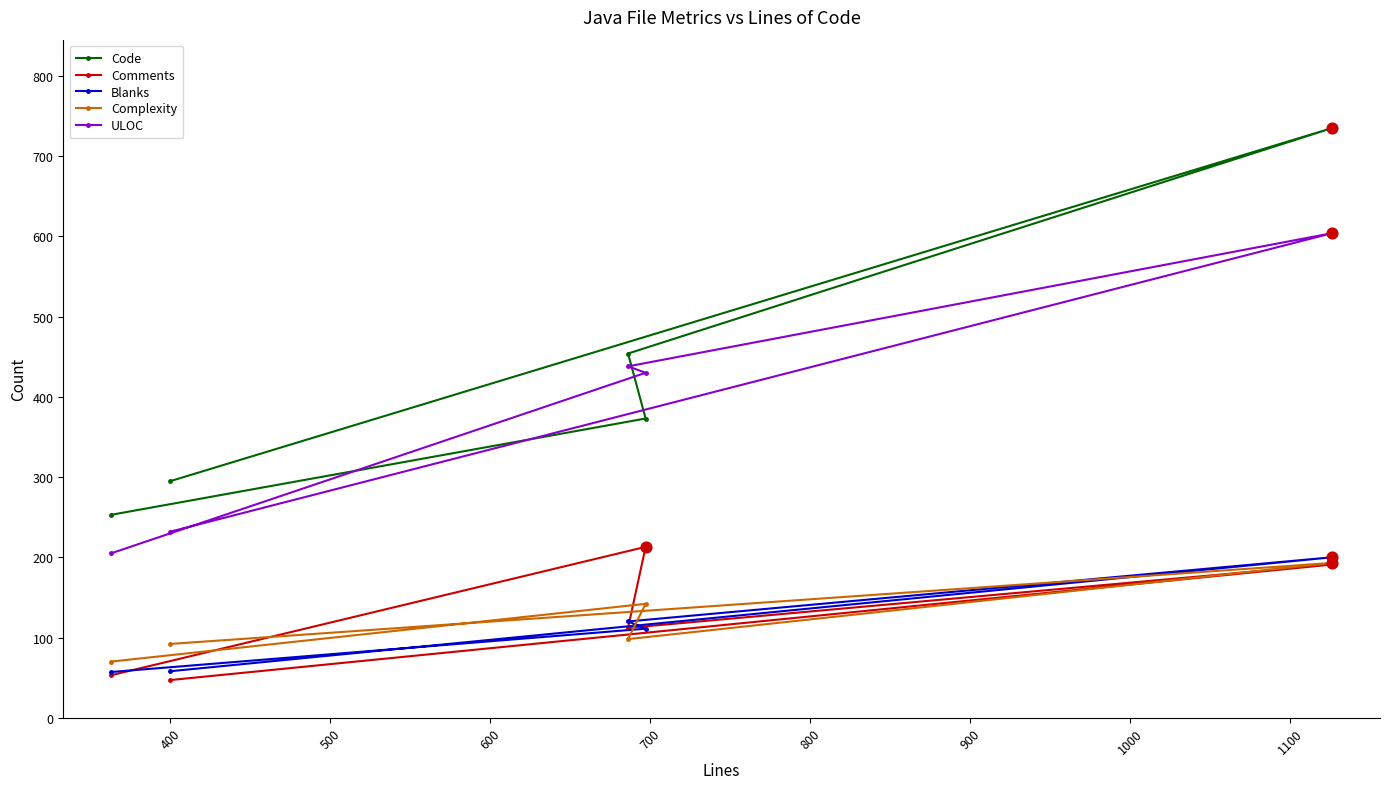

Which series reaches the maximum Y coordinate?

Code